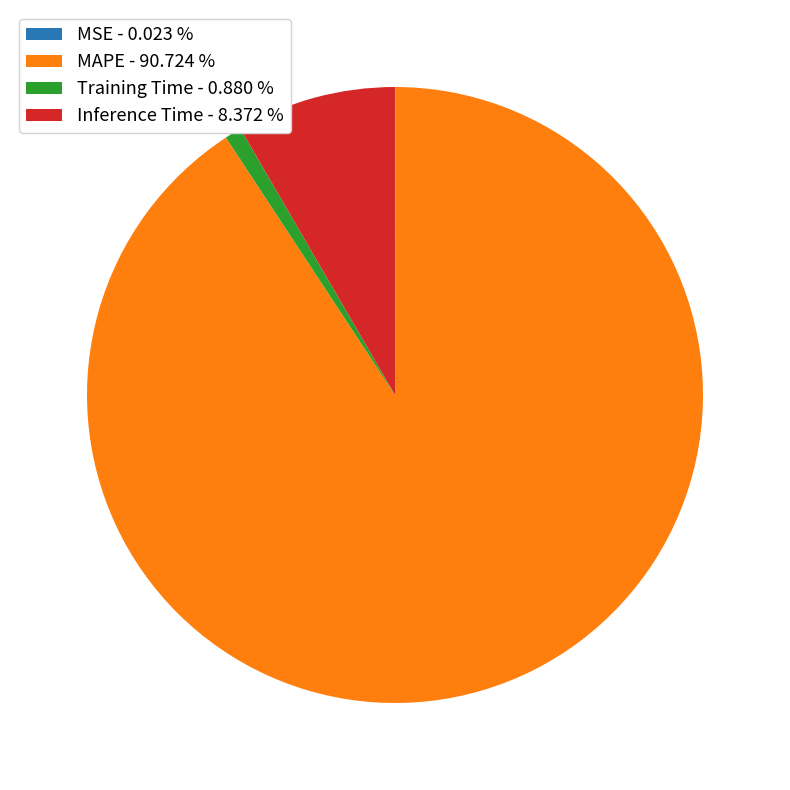

Combined, do MAPE - 90.724 % and Inference Time - 8.372 % account for over 50%?

Yes